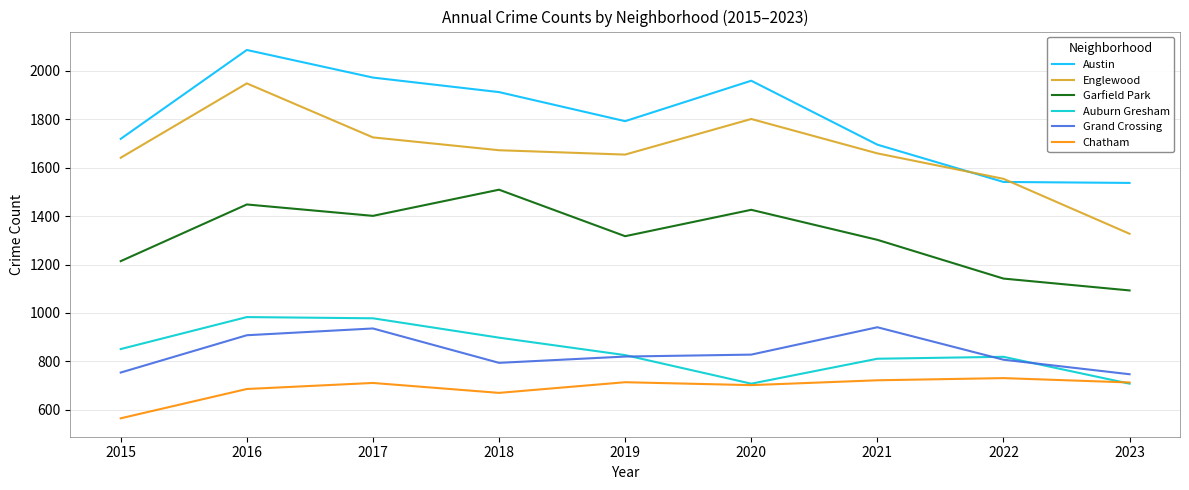

At which category does Chatham reach its first local peak?

2017